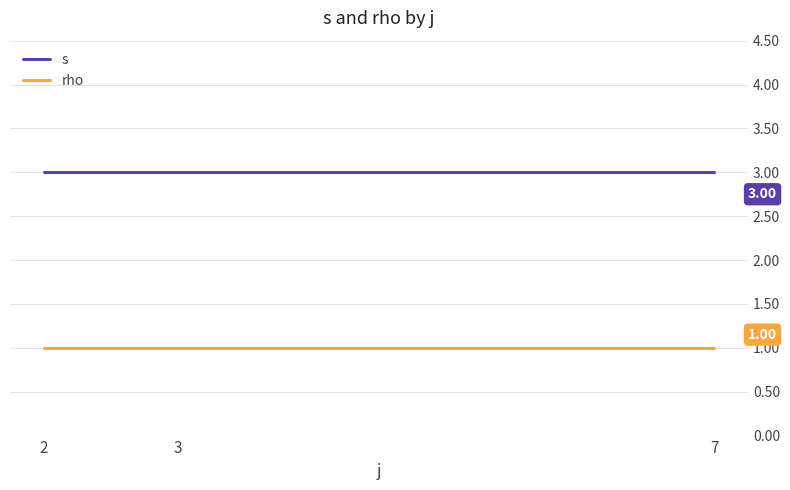

List the series in order of their overall mean, lowest first.

rho, s